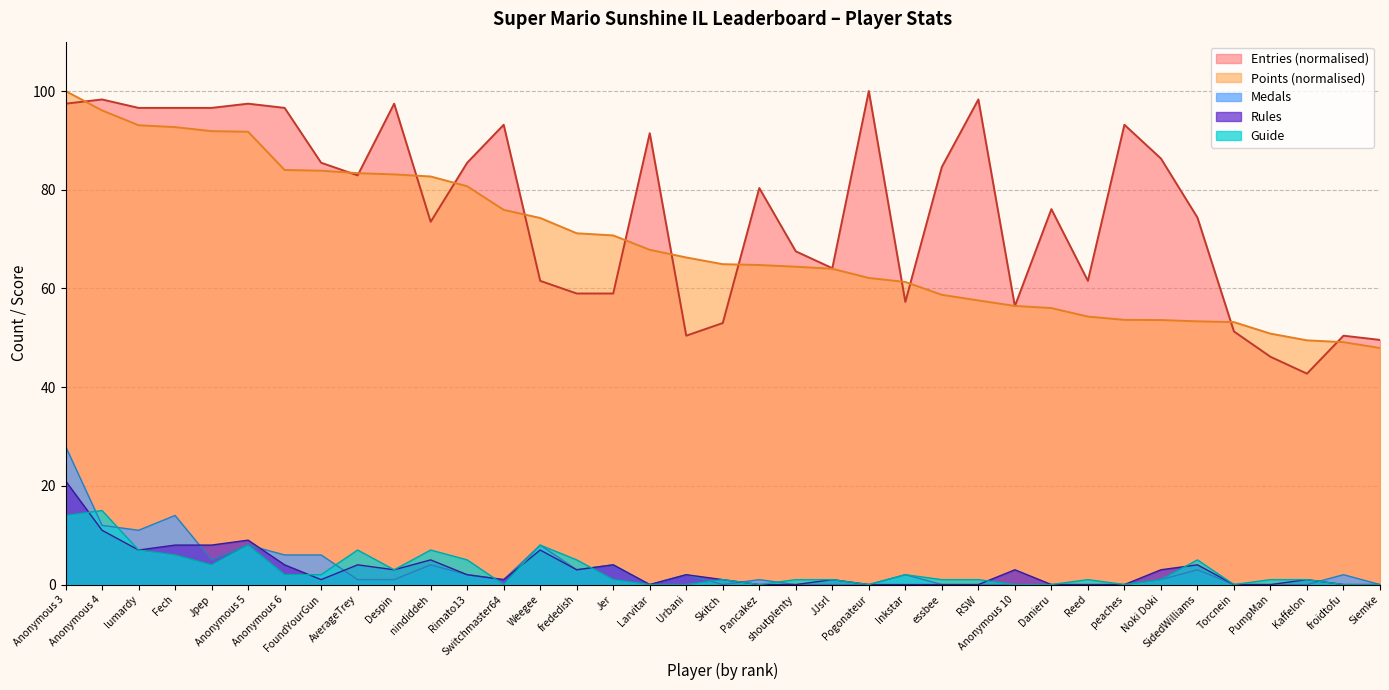

At which category does Medals reach its first local valley?

lumardy